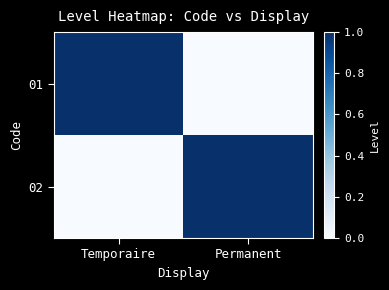

At which category is the sum across all series the highest?

Temporaire